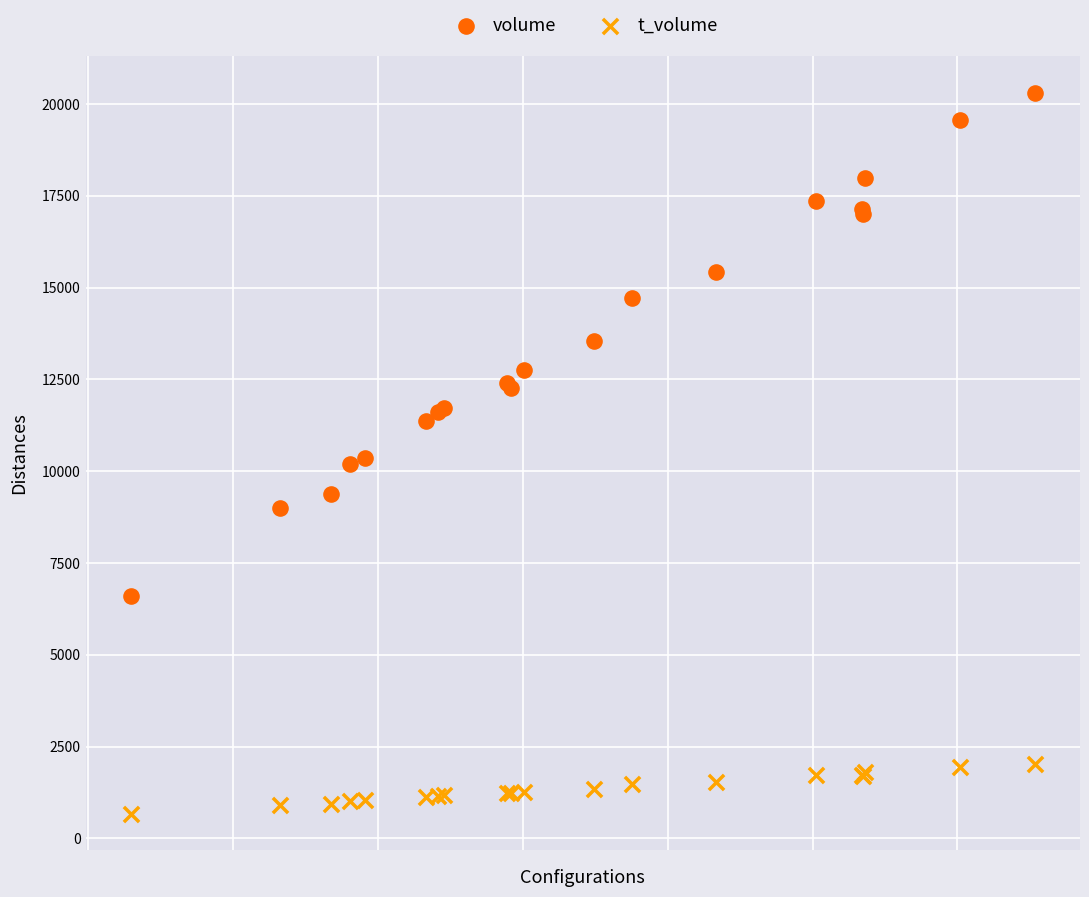

Which series has the largest Y range (max minus min)?

volume